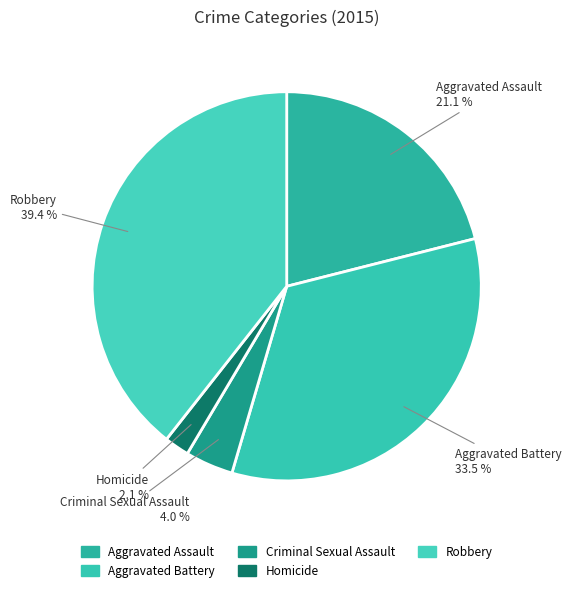

What portion of the pie excludes Homicide?

97.9%